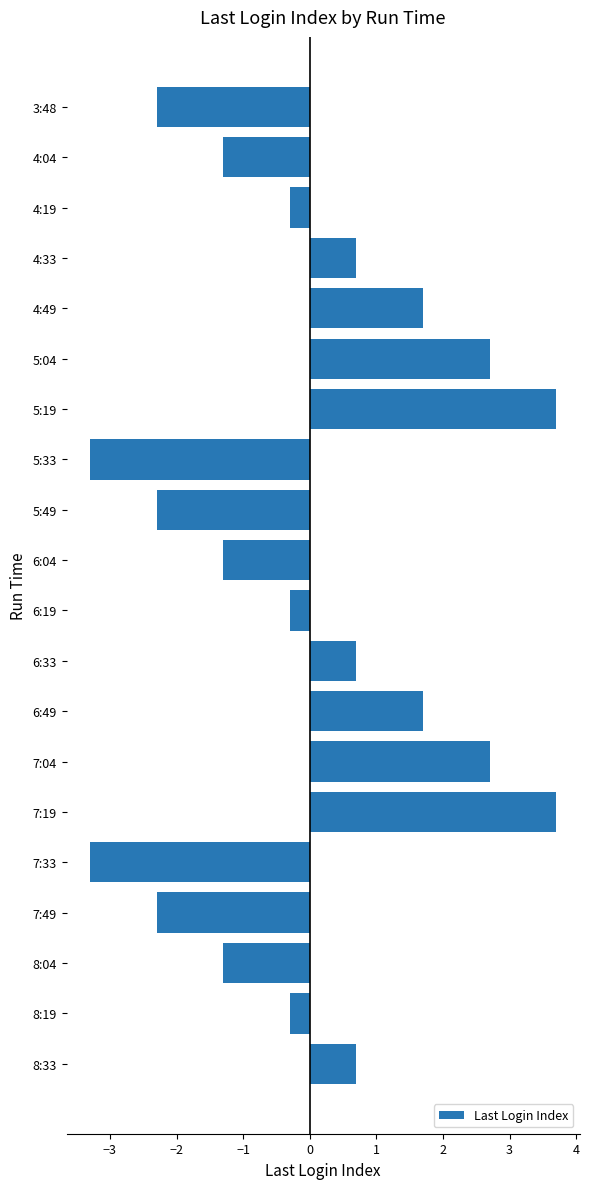

Reading top to bottom, extract all data points from this chart.

3:48=-2.3	4:04=-1.3	4:19=-0.3	4:33=0.7	4:49=1.7	5:04=2.7	5:19=3.7	5:33=-3.3	5:49=-2.3	6:04=-1.3	6:19=-0.3	6:33=0.7	6:49=1.7	7:04=2.7	7:19=3.7	7:33=-3.3	7:49=-2.3	8:04=-1.3	8:19=-0.3	8:33=0.7